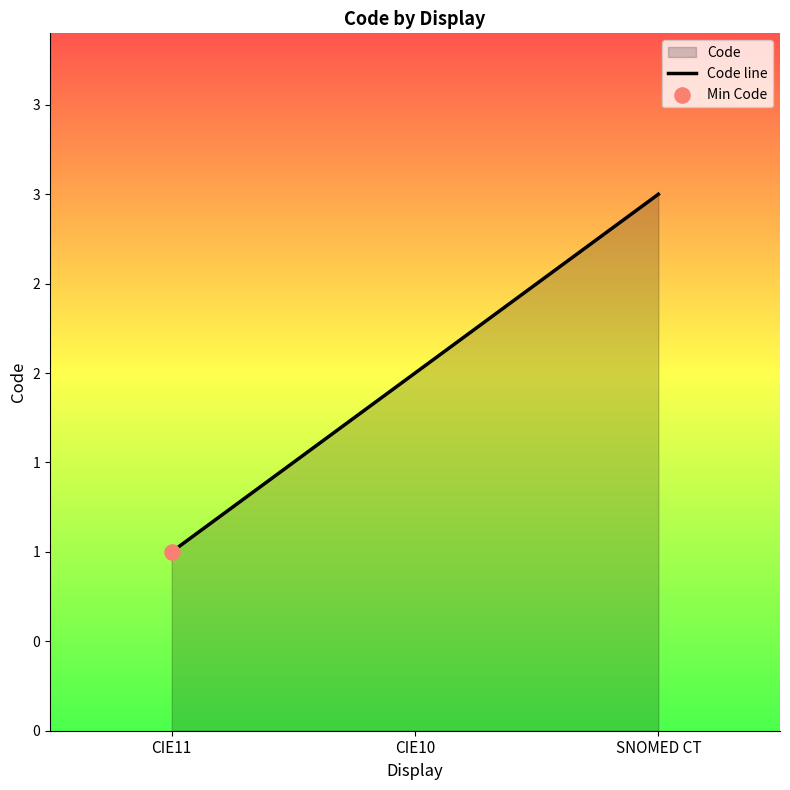

What is the ratio of the value at CIE10 to the value at CIE11?

2.0